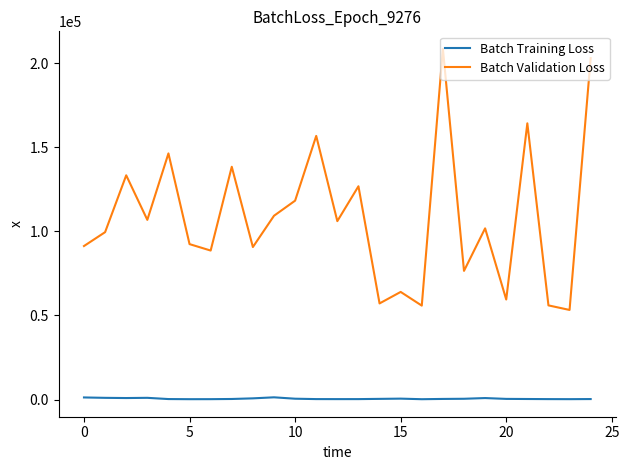

Which series has the widest spread of values?

Batch Validation Loss